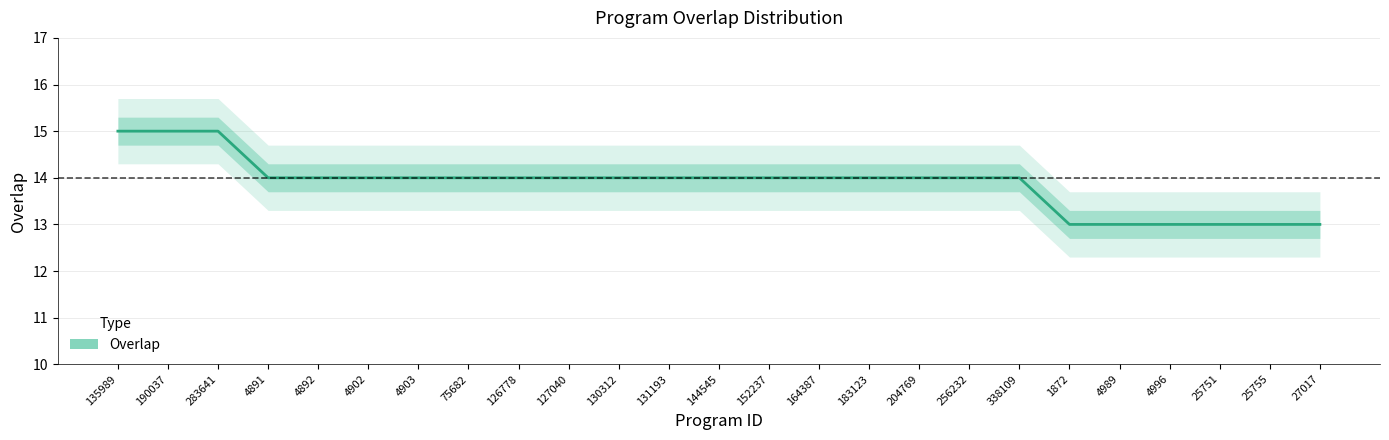

What position from the left is 130312?

11